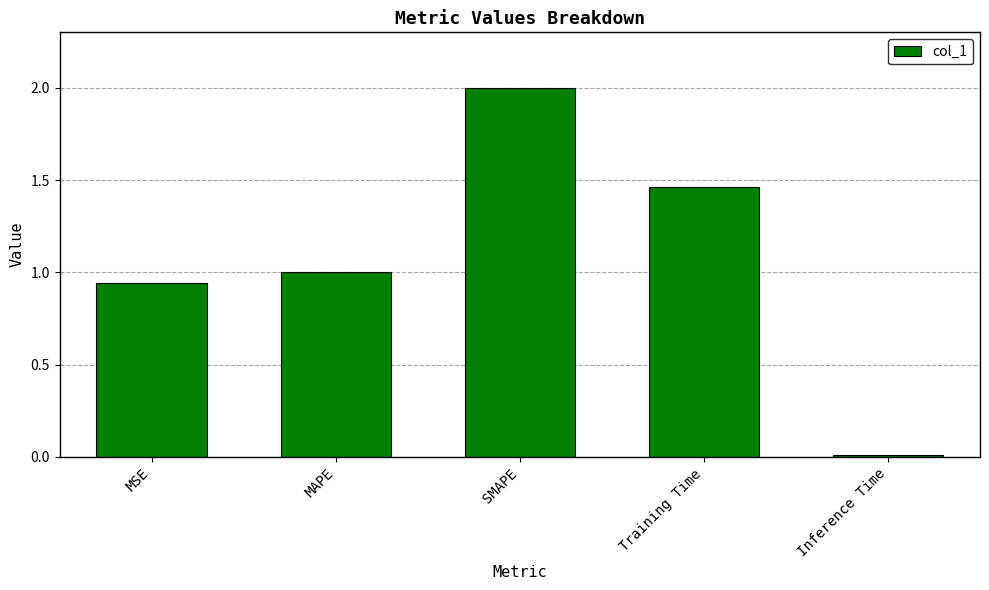

What is the value of the 3rd bar from the left?

2.0